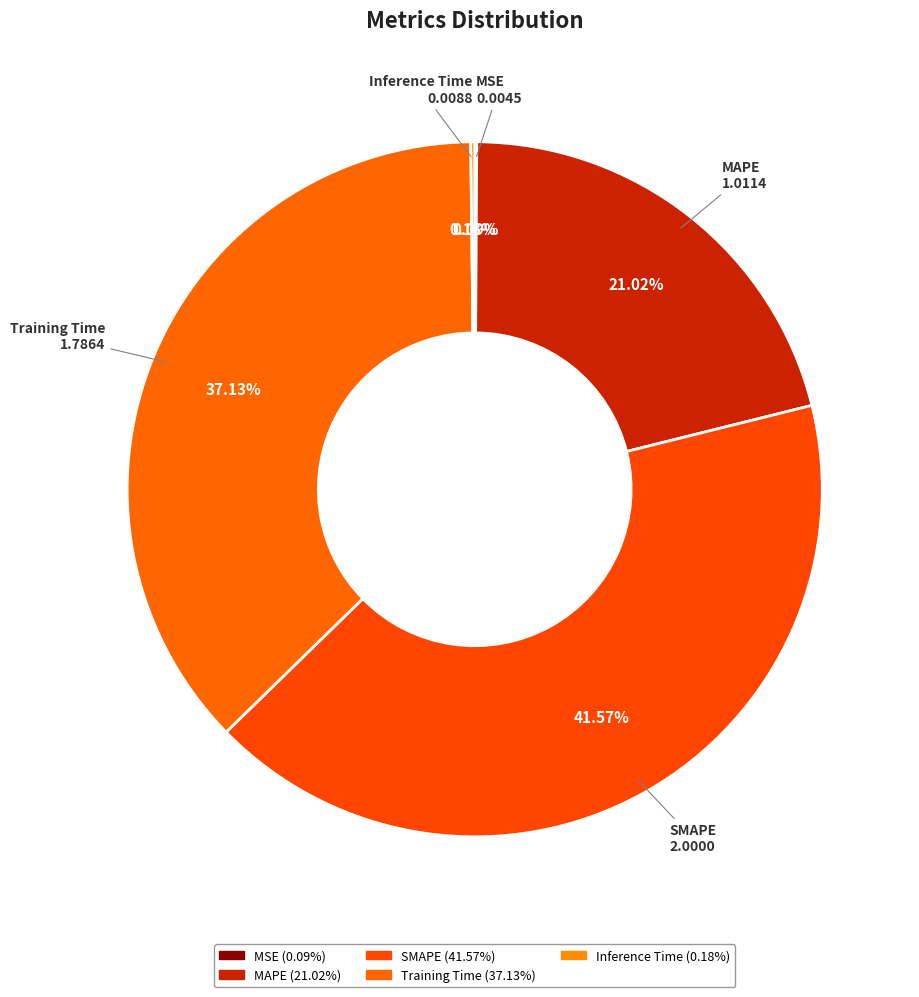

Combined, do MAPE and SMAPE account for over 50%?

Yes